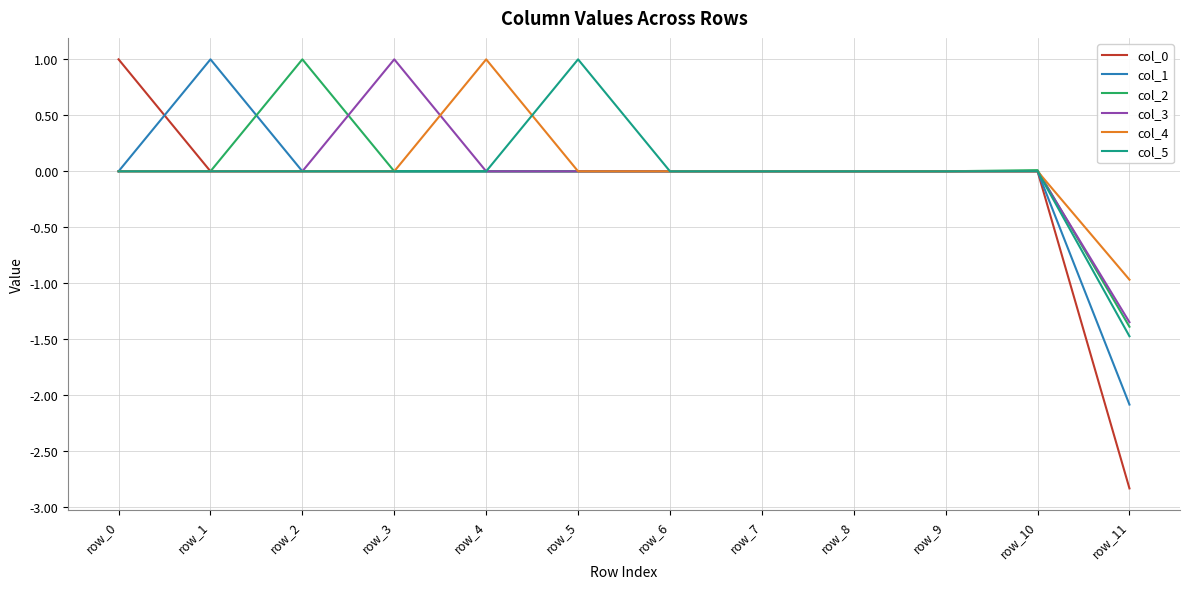

What is the spread (max minus min) of values at row_5?

1.0